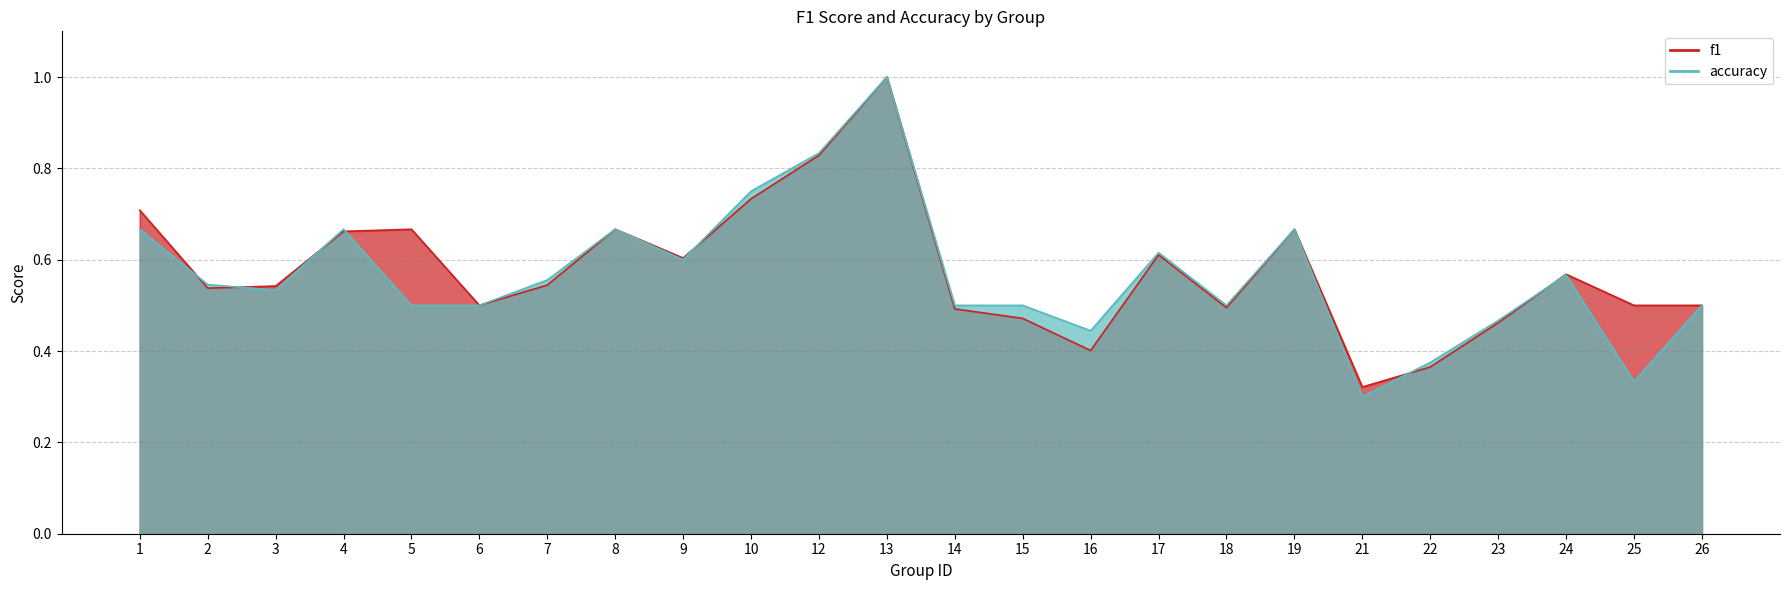

What is the value of the accuracy point at the 12th from the left?

1.0